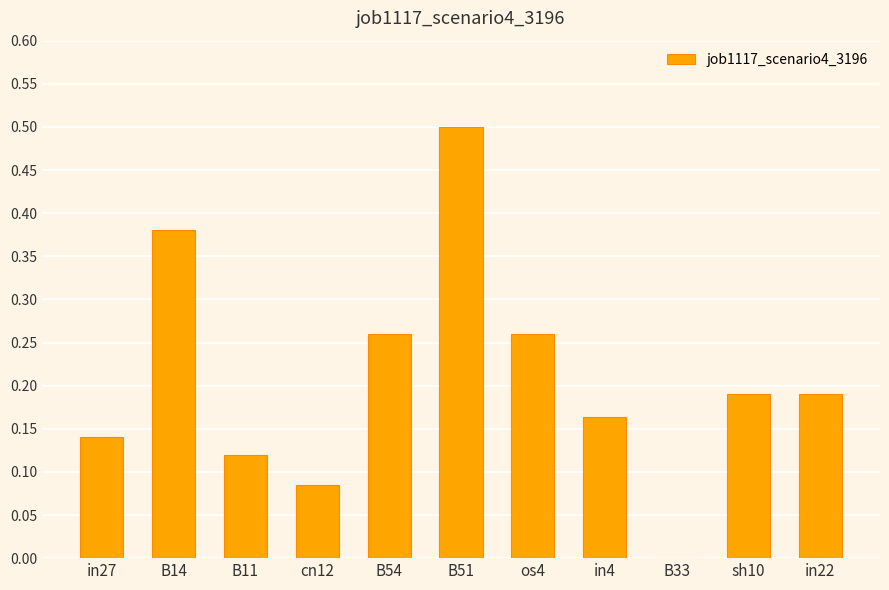

Which has a higher value, in22 or B14?

B14